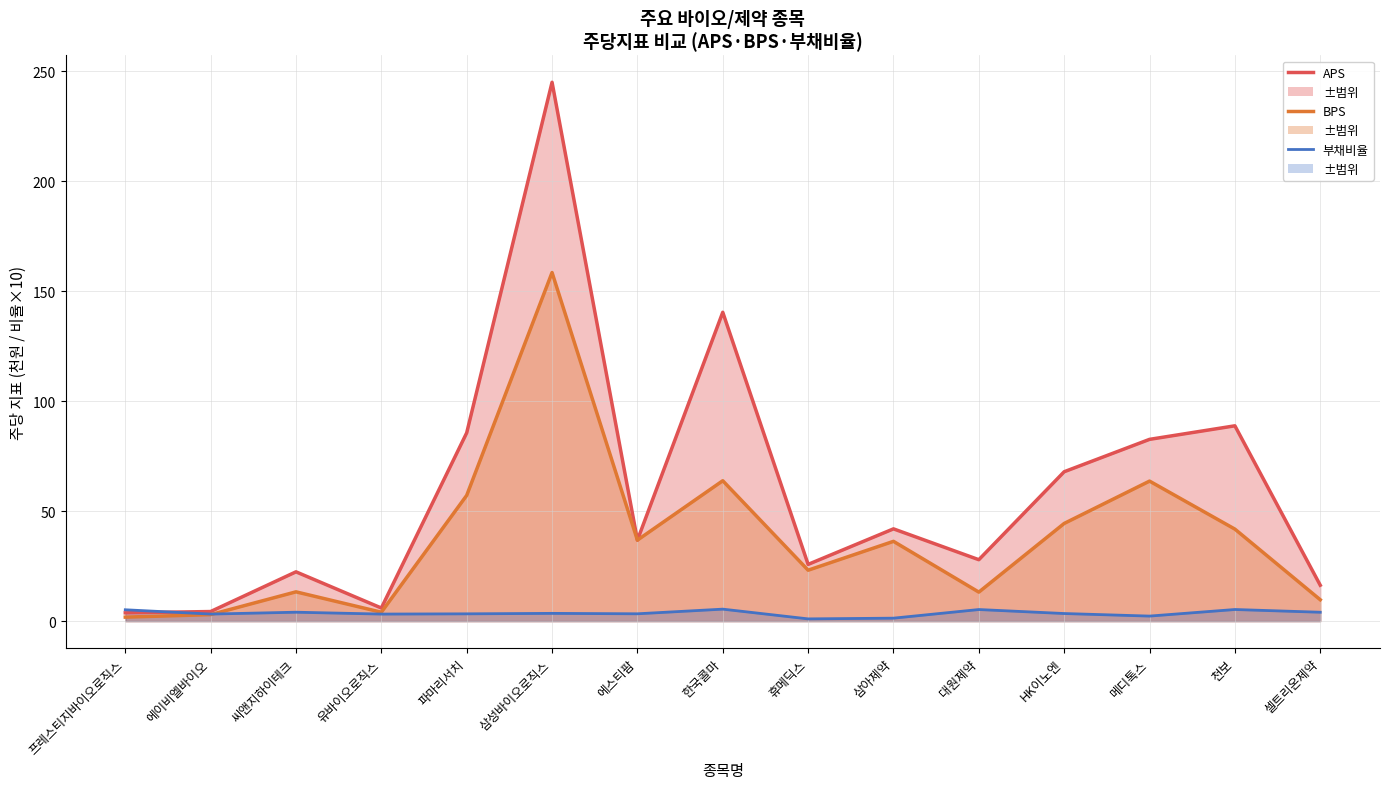

What is the sum of the bps line values at 삼성바이오로직스 and 프레스티지바이오로직스?

160.3